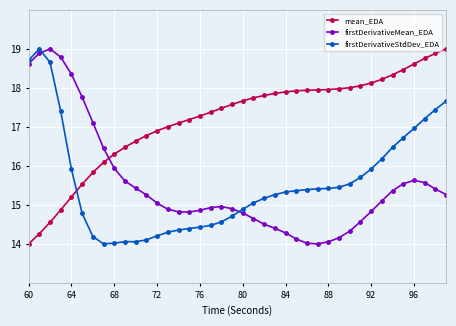

How many lines are shown in the chart?

3